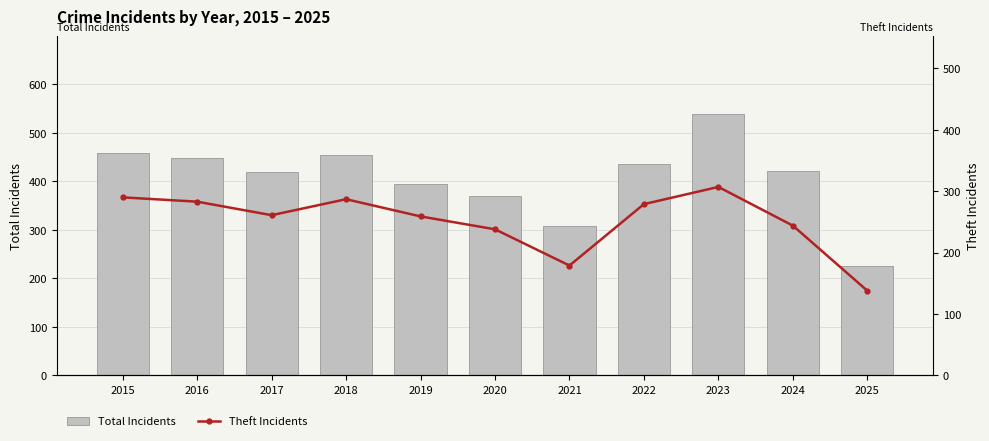

At 2019, list the series in order from largest to smallest.

Total Incidents, Theft Incidents